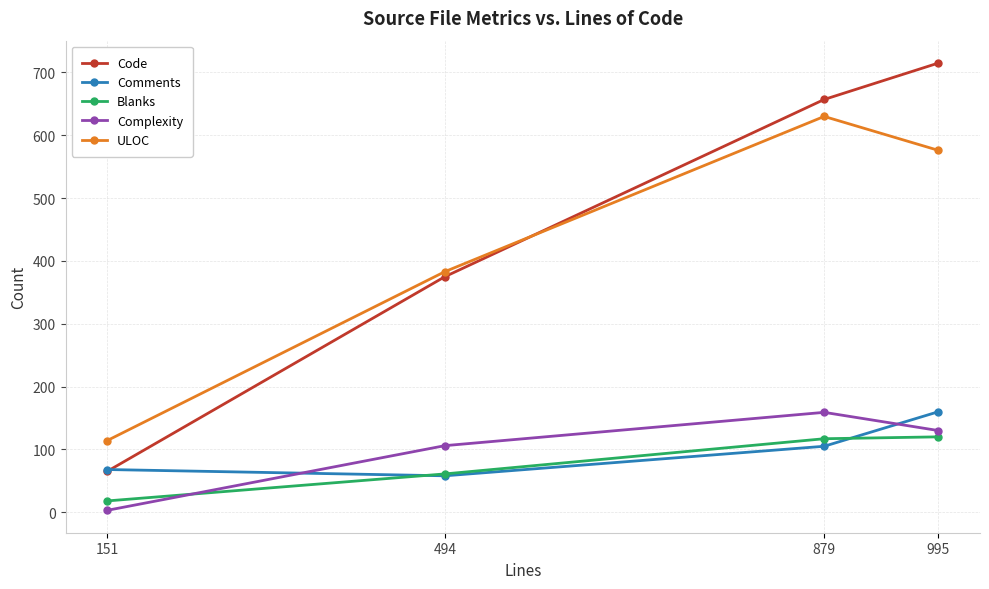

What is the value of the ULOC point at the 2nd from the left?

383